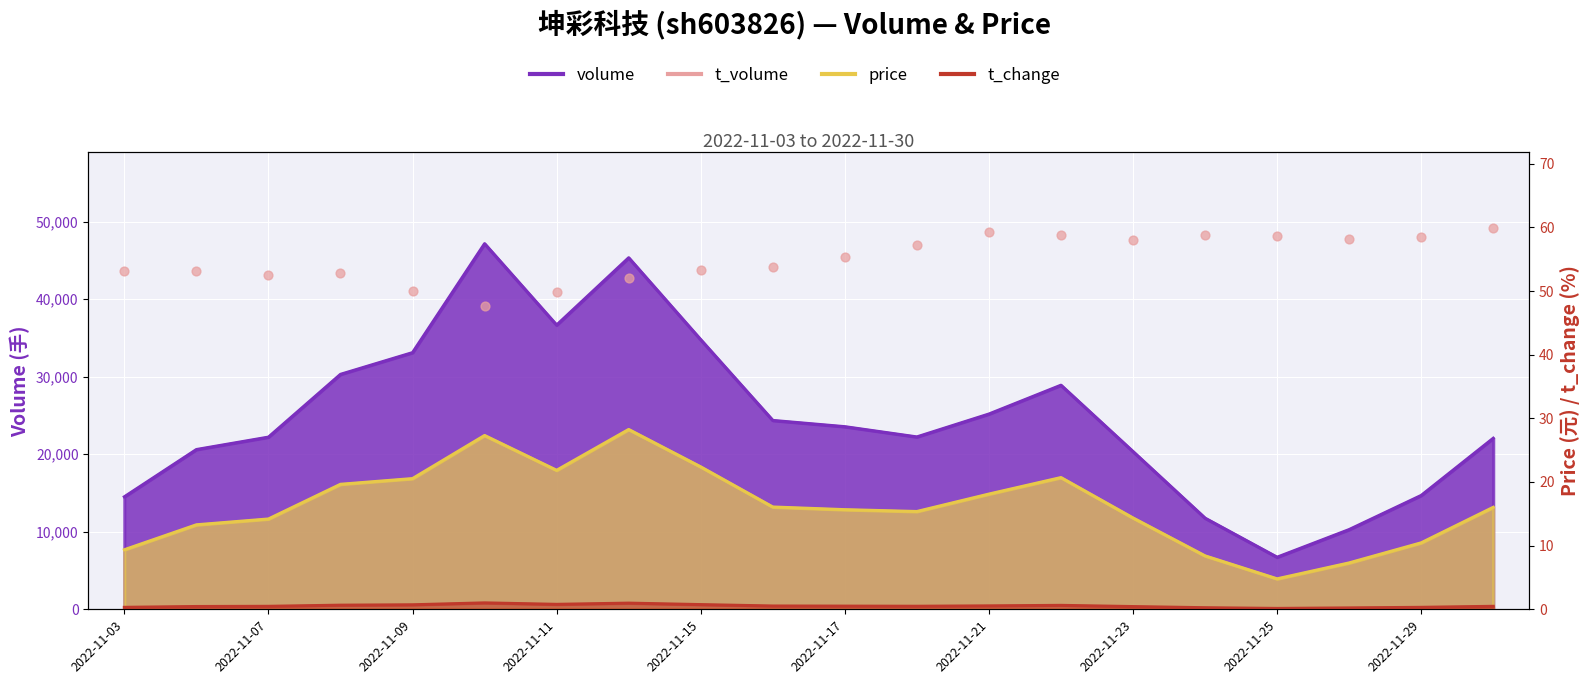

Which has a higher value, 19 or 18?

19